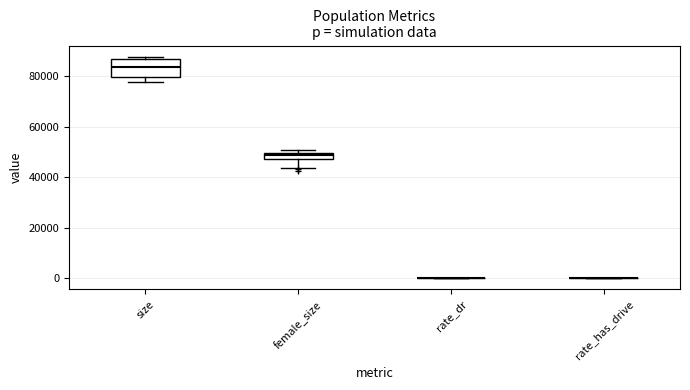

Which box is the tallest, from its lower edge to its upper edge?

size